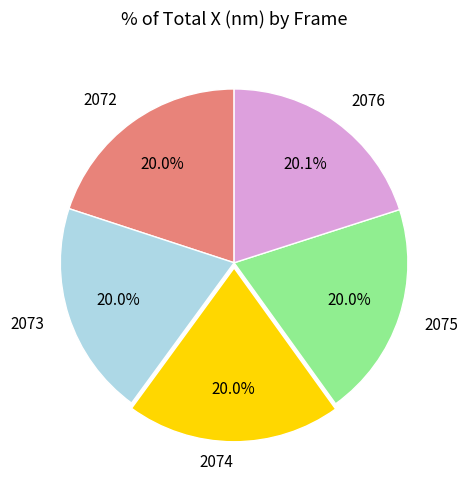

Is it true that 2073 is 20% of the pie?

True